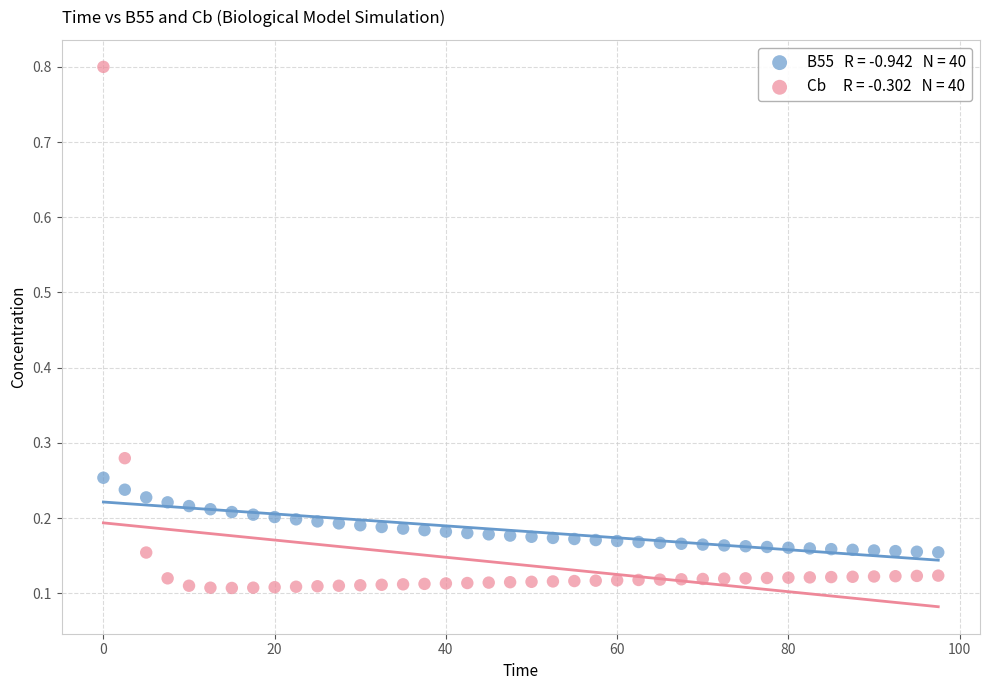

Across all data points, what is the range of X values (max minus min)?

97.5